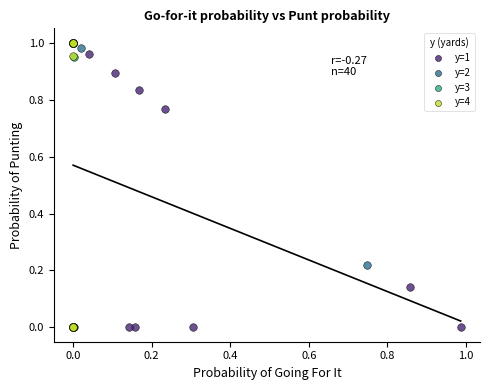

What are all the series names shown in the legend?

y=1, y=2, y=3, y=4